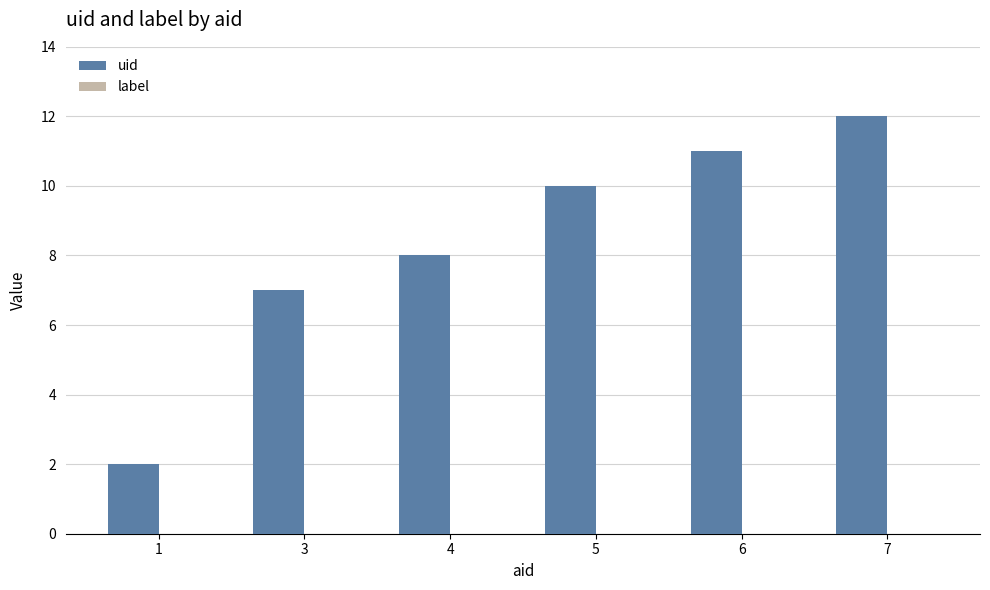

The chart shows a value of 2 at 1. True or false?

True